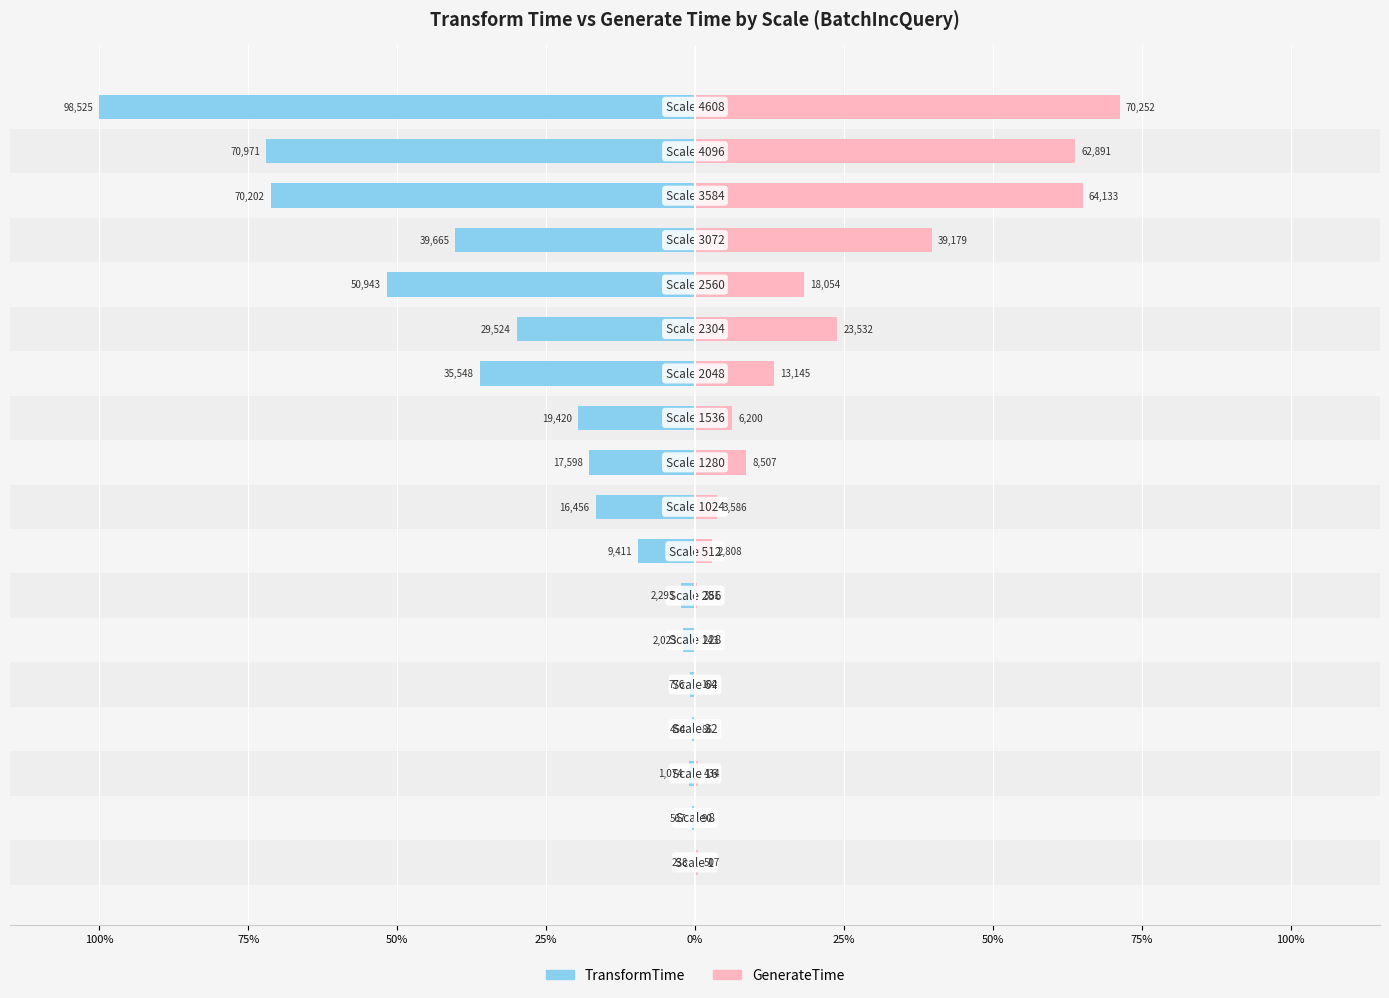

How many bars are there in total?

36